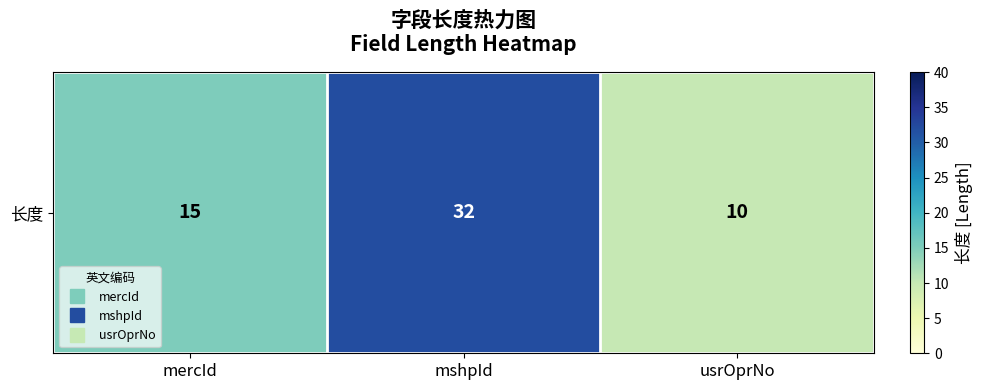

Reading left to right, list all the values displayed in this chart.

15	32	10